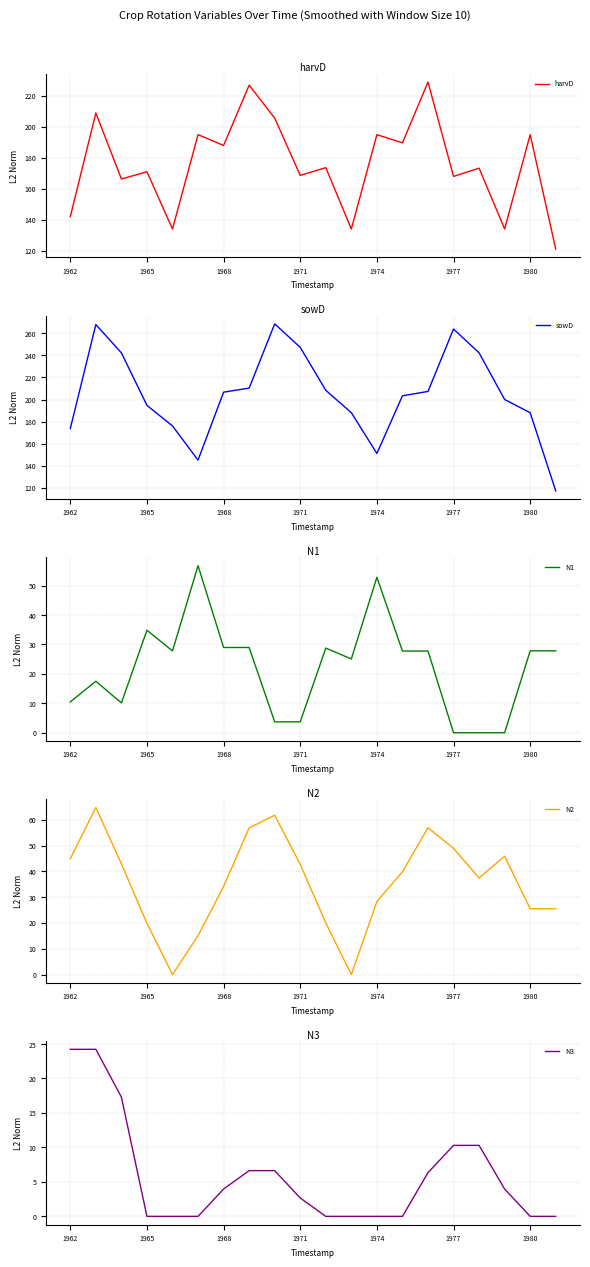

Reading right to left, what are all the values shown in this chart?

harvD: 121.0	195.0	134.0	173.3	168.0	229.0	189.7	195.0	134.0	173.7	168.7	205.7	227.0	188.0	195.0	134.0	171.0	166.3	209.0	142.0
sowD: 117.0	188.0	200.0	242.3	264.0	207.3	203.3	151.0	188.0	208.3	247.3	268.7	210.3	206.7	145.0	176.0	194.7	242.3	268.0	173.7
N1: 27.8	27.8	0.0	0.0	0.0	27.8	27.8	52.8	25.1	28.8	3.7	3.7	29.0	29.0	56.8	27.8	34.8	10.1	17.5	10.5
N2: 25.5	25.5	45.9	37.4	48.9	56.9	39.8	28.3	0.0	20.0	42.7	61.8	56.8	34.1	15.1	0.0	19.9	42.9	64.8	44.9
N3: 0.0	0.0	4.0	10.3	10.3	6.3	0.0	0.0	0.0	0.0	2.7	6.6	6.6	4.0	0.0	0.0	0.0	17.3	24.2	24.2